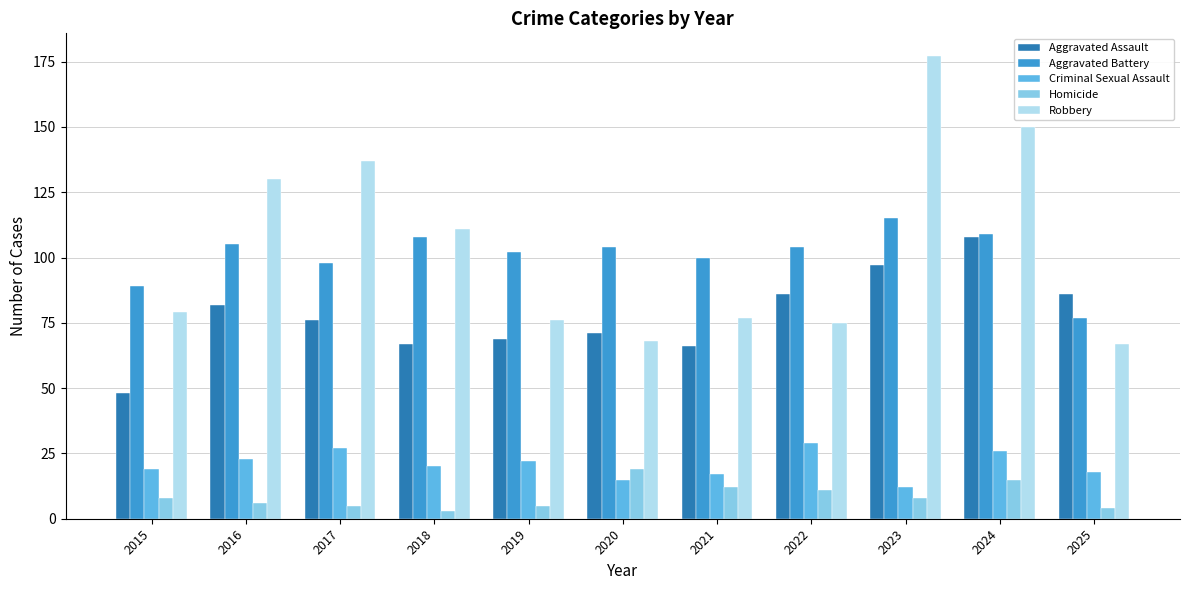

Reading left to right, list all the values displayed in this chart.

Aggravated Assault: 48	82	76	67	69	71	66	86	97	108	86
Aggravated Battery: 89	105	98	108	102	104	100	104	115	109	77
Criminal Sexual Assault: 19	23	27	20	22	15	17	29	12	26	18
Homicide: 8	6	5	3	5	19	12	11	8	15	4
Robbery: 79	130	137	111	76	68	77	75	177	150	67